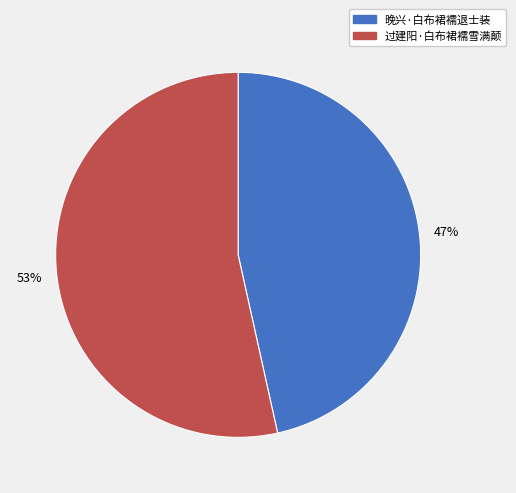

What is the ratio of the value at 晚兴·白布裙襦退士装 to the value at 过建阳·白布裙襦雪满颠?

0.9